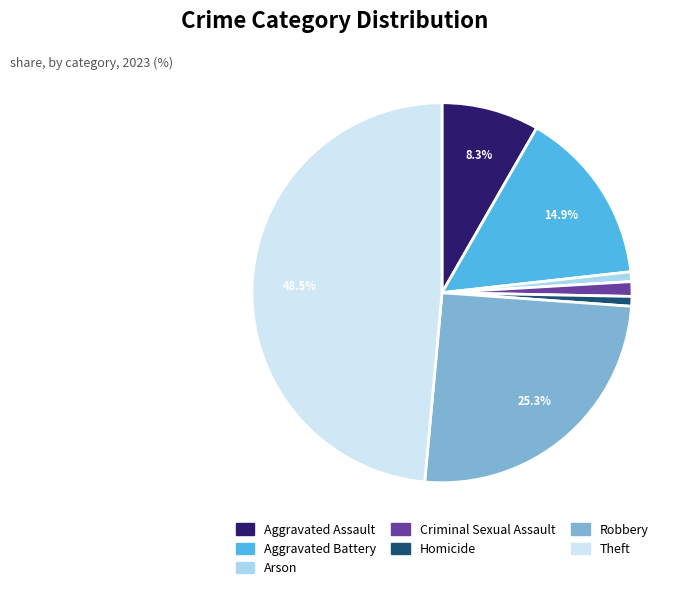

Between Robbery and Aggravated Assault, which is larger?

Robbery